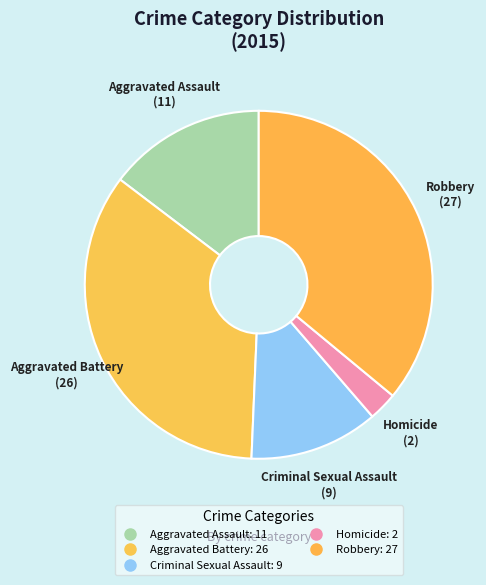

What is the change in value from Criminal Sexual Assault to Robbery?

+18